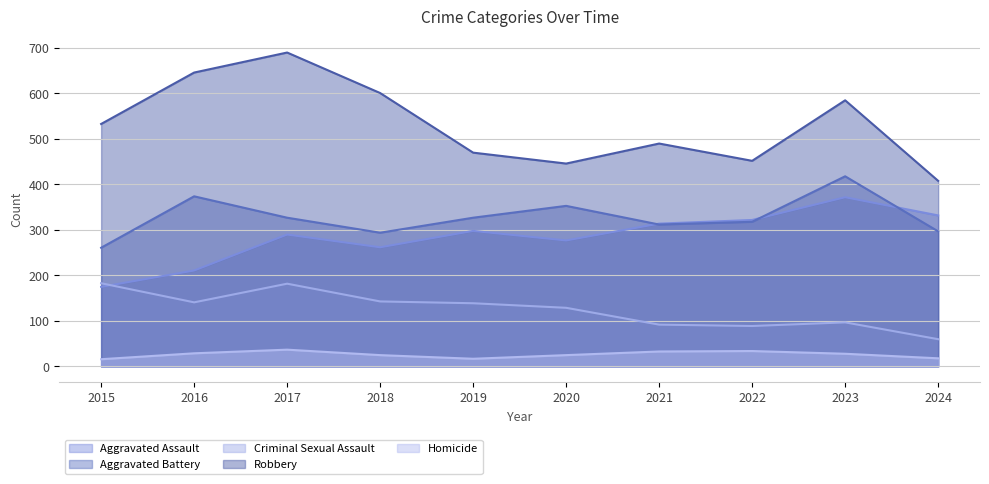

Where does the Robbery series first go above 533?

2016